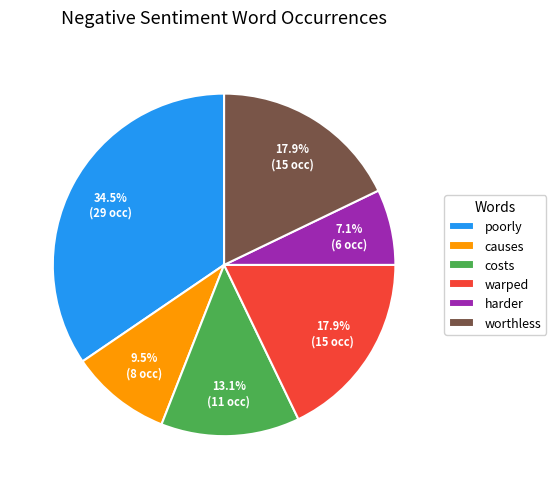

Is there a majority slice in this chart?

No